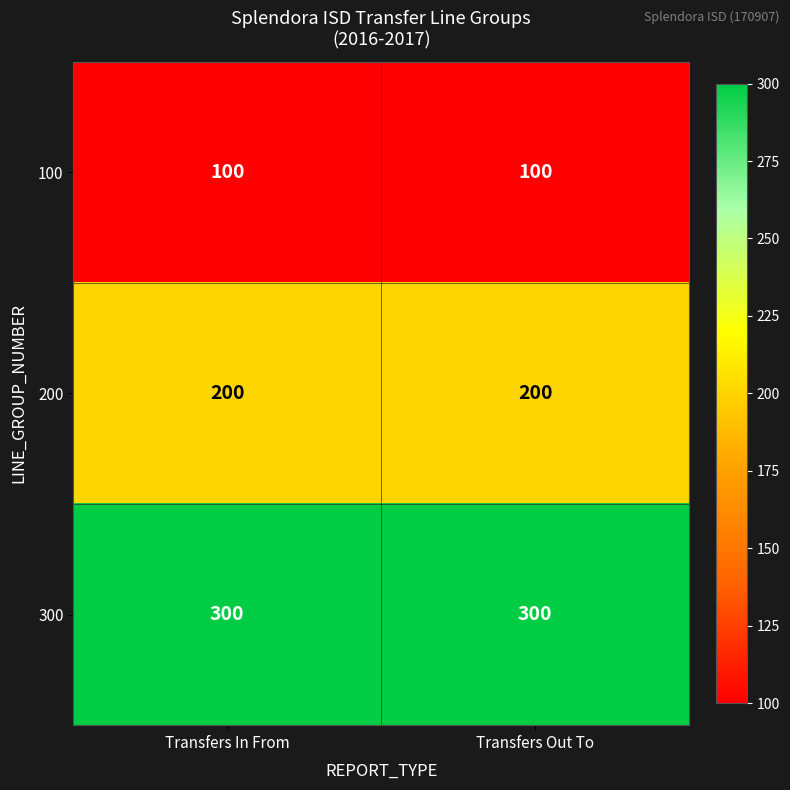

The 200 series shows 200 at Transfers In From. True or false?

True